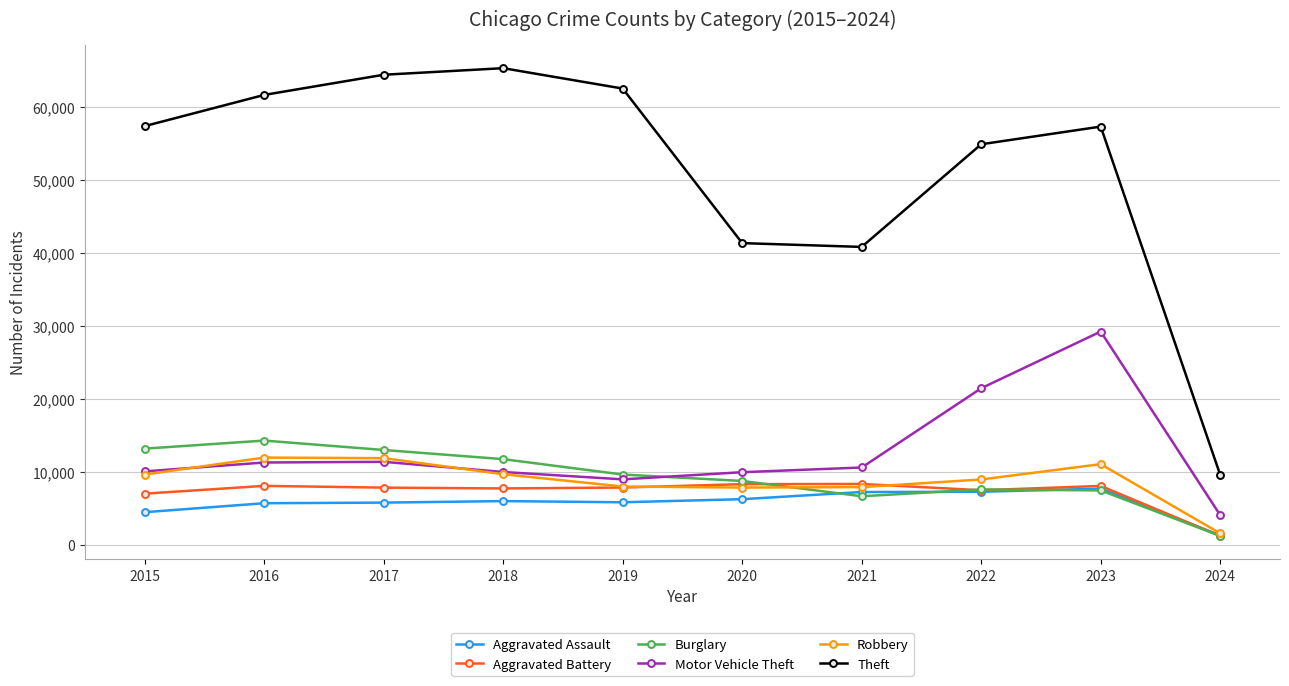

What are all the series names shown in the legend?

Aggravated Assault, Aggravated Battery, Burglary, Motor Vehicle Theft, Robbery, Theft